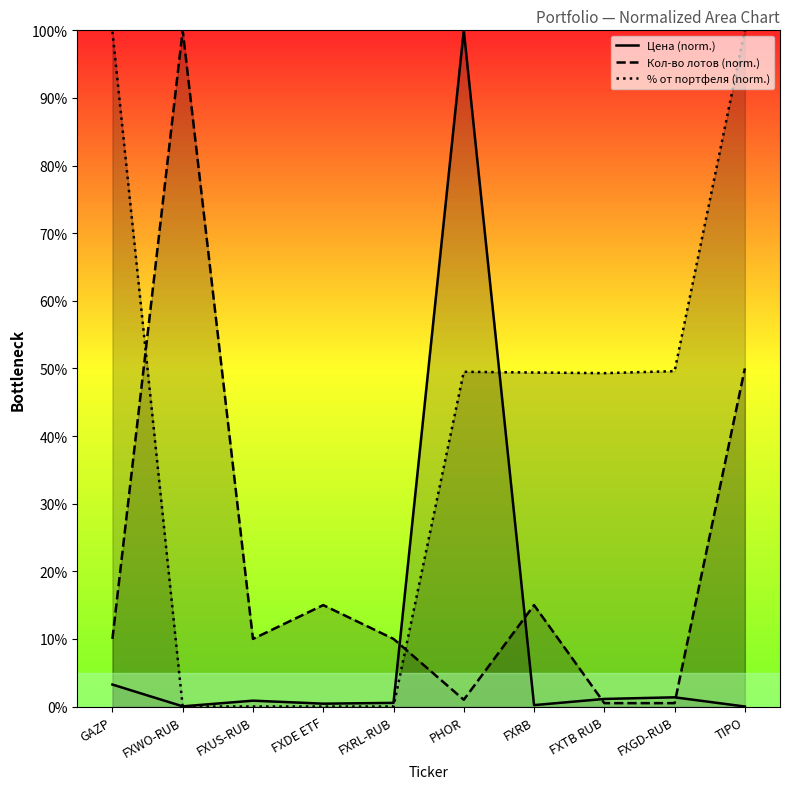

Reading right to left, transcribe all the data shown in this chart.

Цена (norm.): 0.0	1.4	1.1	0.2	100.0	0.5	0.4	0.9	0.0	3.3
Кол-во лотов (norm.): 50.0	0.5	0.5	15.0	1.0	10.0	15.0	10.0	100.0	10.0
% от портфеля (norm.): 100.0	49.6	49.3	49.4	49.5	0.0	0.0	0.0	0.0	99.8